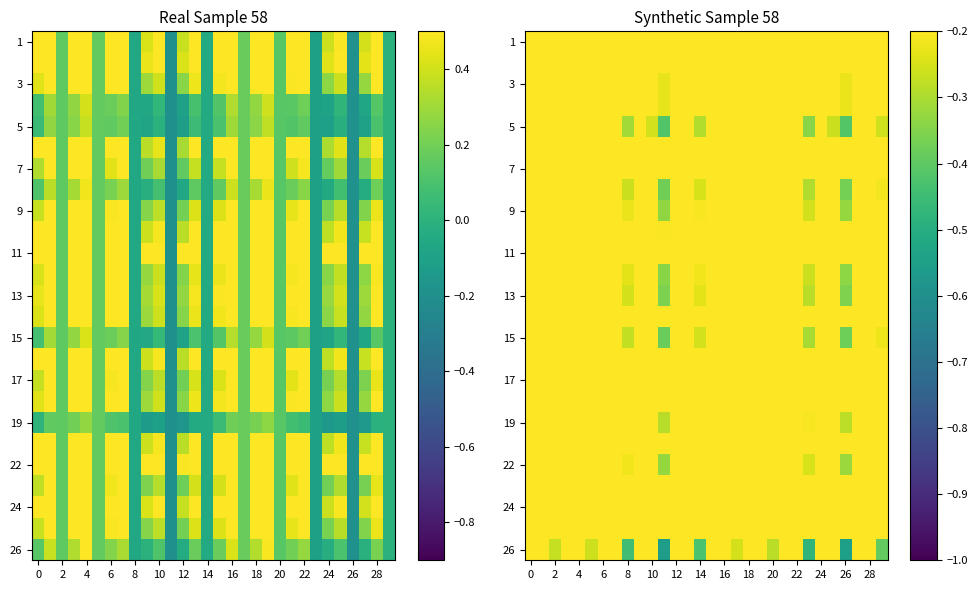

What is the highest value of the 5 series?

0.3